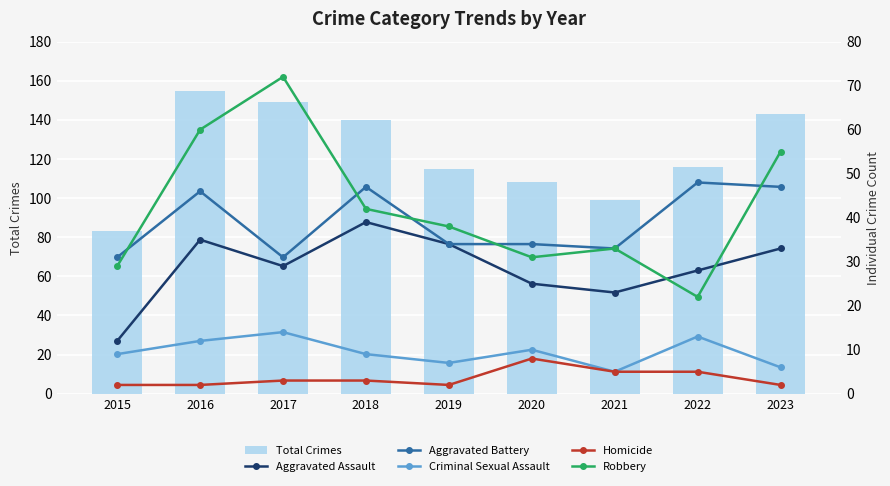

What is the value of the Aggravated Assault bar at the 8th from the left?

28